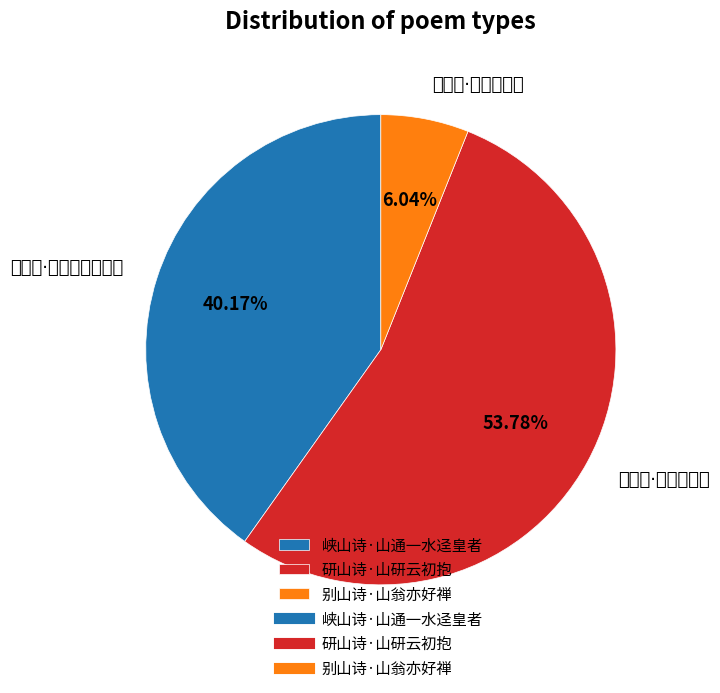

To the nearest percent, what is the average slice percentage?

33%